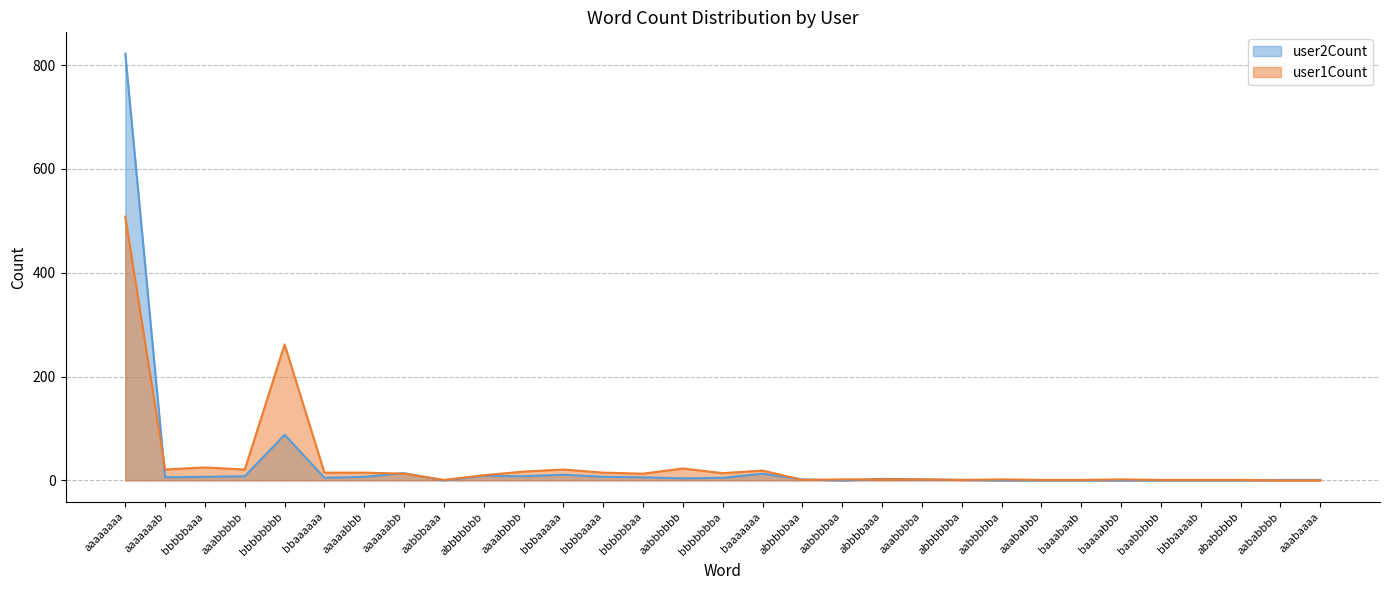

Reading left to right, extract all data points from this chart.

user1Count: aaaaaaaa=508	aaaaaaab=21	bbbbbaaa=25	aaabbbbb=21	bbbbbbbb=262	bbaaaaaa=15	aaaaabbb=15	aaaaaabb=13	aabbbaaa=1	abbbbbbb=10	aaaabbbb=17	bbbaaaaa=21	bbbbaaaa=15	bbbbbbaa=13	aabbbbbb=23	bbbbbbba=14	baaaaaaa=19	abbbbbaa=1	aabbbbaa=2	abbbbaaa=2	aaabbbba=2	abbbbbba=1	aabbbbba=2	aaababbb=1	baaabaab=1	baaaabbb=2	baabbbbb=1	bbbaaaab=1	ababbbbb=1	aababbbb=0	aaabaaaa=0
user2Count: aaaaaaaa=822	aaaaaaab=6	bbbbbaaa=7	aaabbbbb=8	bbbbbbbb=88	bbaaaaaa=5	aaaaabbb=7	aaaaaabb=14	aabbbaaa=0	abbbbbbb=9	aaaabbbb=8	bbbaaaaa=11	bbbbaaaa=7	bbbbbbaa=6	aabbbbbb=4	bbbbbbba=5	baaaaaaa=13	abbbbbaa=2	aabbbbaa=0	abbbbaaa=3	aaabbbba=2	abbbbbba=1	aabbbbba=0	aaababbb=0	baaabaab=0	baaaabbb=0	baabbbbb=0	bbbaaaab=0	ababbbbb=0	aababbbb=1	aaabaaaa=1